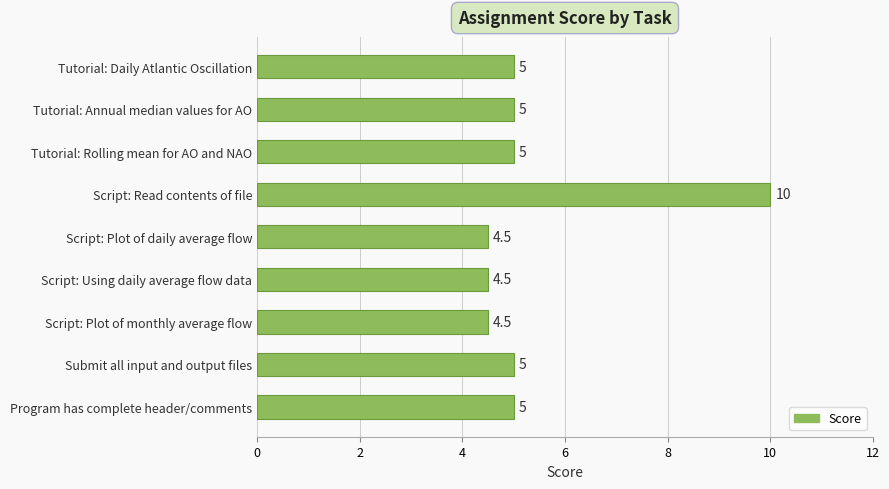

Does the chart contain stacked bars?

No